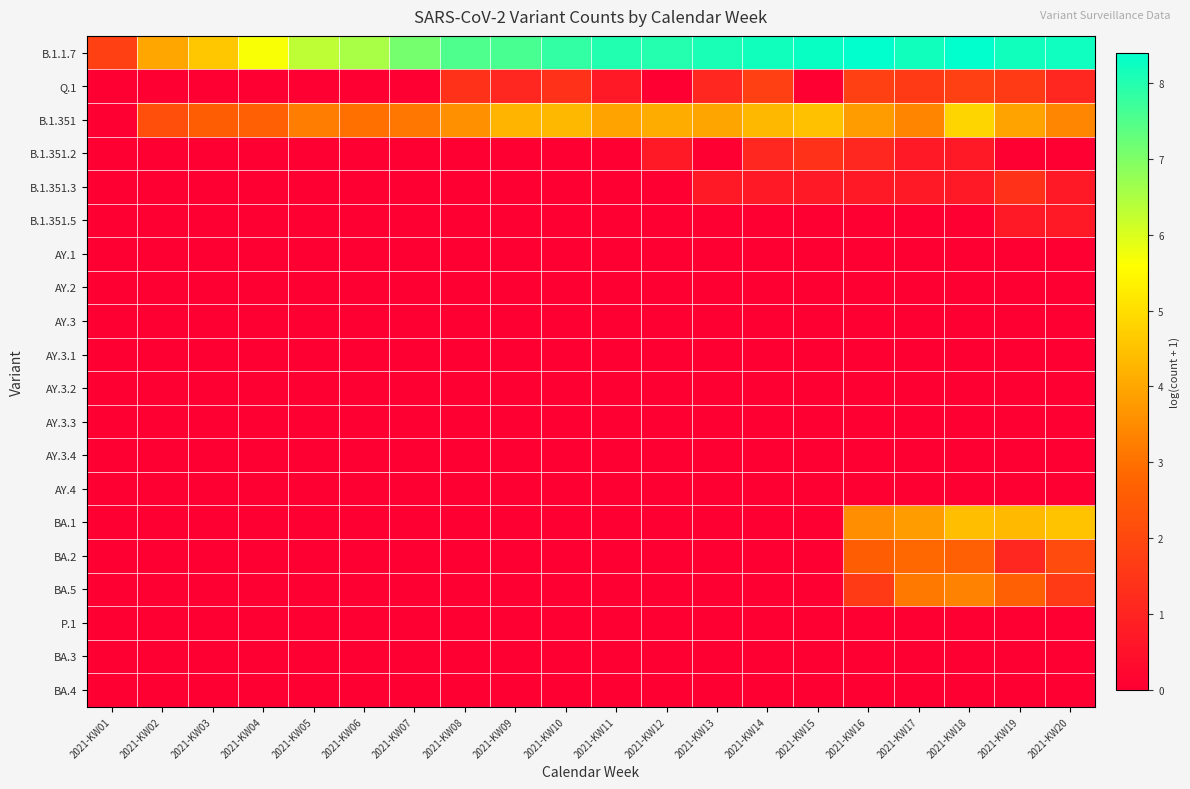

Reading left to right, transcribe all the data shown in this chart.

B.1.1.7: 2021-KW01=1.8	2021-KW02=4.0	2021-KW03=4.6	2021-KW04=5.6	2021-KW05=6.3	2021-KW06=6.6	2021-KW07=7.1	2021-KW08=7.5	2021-KW09=7.6	2021-KW10=7.8	2021-KW11=8.0	2021-KW12=8.0	2021-KW13=8.1	2021-KW14=8.2	2021-KW15=8.3	2021-KW16=8.4	2021-KW17=8.2	2021-KW18=8.4	2021-KW19=8.2	2021-KW20=8.2
Q.1: 2021-KW01=0.0	2021-KW02=0.0	2021-KW03=0.0	2021-KW04=0.0	2021-KW05=0.0	2021-KW06=0.0	2021-KW07=0.0	2021-KW08=1.4	2021-KW09=1.1	2021-KW10=1.4	2021-KW11=0.7	2021-KW12=0.0	2021-KW13=1.1	2021-KW14=1.8	2021-KW15=0.0	2021-KW16=1.8	2021-KW17=1.6	2021-KW18=1.8	2021-KW19=1.6	2021-KW20=1.1
B.1.351: 2021-KW01=0.0	2021-KW02=2.2	2021-KW03=2.6	2021-KW04=2.6	2021-KW05=3.2	2021-KW06=3.0	2021-KW07=3.1	2021-KW08=3.6	2021-KW09=4.2	2021-KW10=4.3	2021-KW11=3.9	2021-KW12=4.1	2021-KW13=4.0	2021-KW14=4.3	2021-KW15=4.5	2021-KW16=3.8	2021-KW17=3.4	2021-KW18=4.8	2021-KW19=3.9	2021-KW20=3.4
B.1.351.2: 2021-KW01=0.0	2021-KW02=0.0	2021-KW03=0.0	2021-KW04=0.0	2021-KW05=0.0	2021-KW06=0.0	2021-KW07=0.0	2021-KW08=0.0	2021-KW09=0.0	2021-KW10=0.0	2021-KW11=0.0	2021-KW12=0.7	2021-KW13=0.0	2021-KW14=1.1	2021-KW15=1.4	2021-KW16=1.1	2021-KW17=0.7	2021-KW18=0.7	2021-KW19=0.0	2021-KW20=0.0
B.1.351.3: 2021-KW01=0.0	2021-KW02=0.0	2021-KW03=0.0	2021-KW04=0.0	2021-KW05=0.0	2021-KW06=0.0	2021-KW07=0.0	2021-KW08=0.0	2021-KW09=0.0	2021-KW10=0.0	2021-KW11=0.0	2021-KW12=0.0	2021-KW13=0.7	2021-KW14=0.7	2021-KW15=0.7	2021-KW16=0.7	2021-KW17=0.7	2021-KW18=0.7	2021-KW19=1.4	2021-KW20=0.7
B.1.351.5: 2021-KW01=0.0	2021-KW02=0.0	2021-KW03=0.0	2021-KW04=0.0	2021-KW05=0.0	2021-KW06=0.0	2021-KW07=0.0	2021-KW08=0.0	2021-KW09=0.0	2021-KW10=0.0	2021-KW11=0.0	2021-KW12=0.0	2021-KW13=0.0	2021-KW14=0.0	2021-KW15=0.0	2021-KW16=0.0	2021-KW17=0.0	2021-KW18=0.0	2021-KW19=0.7	2021-KW20=0.7
AY.1: 2021-KW01=0.0	2021-KW02=0.0	2021-KW03=0.0	2021-KW04=0.0	2021-KW05=0.0	2021-KW06=0.0	2021-KW07=0.0	2021-KW08=0.0	2021-KW09=0.0	2021-KW10=0.0	2021-KW11=0.0	2021-KW12=0.0	2021-KW13=0.0	2021-KW14=0.0	2021-KW15=0.0	2021-KW16=0.0	2021-KW17=0.0	2021-KW18=0.0	2021-KW19=0.0	2021-KW20=0.0
AY.2: 2021-KW01=0.0	2021-KW02=0.0	2021-KW03=0.0	2021-KW04=0.0	2021-KW05=0.0	2021-KW06=0.0	2021-KW07=0.0	2021-KW08=0.0	2021-KW09=0.0	2021-KW10=0.0	2021-KW11=0.0	2021-KW12=0.0	2021-KW13=0.0	2021-KW14=0.0	2021-KW15=0.0	2021-KW16=0.0	2021-KW17=0.0	2021-KW18=0.0	2021-KW19=0.0	2021-KW20=0.0
AY.3: 2021-KW01=0.0	2021-KW02=0.0	2021-KW03=0.0	2021-KW04=0.0	2021-KW05=0.0	2021-KW06=0.0	2021-KW07=0.0	2021-KW08=0.0	2021-KW09=0.0	2021-KW10=0.0	2021-KW11=0.0	2021-KW12=0.0	2021-KW13=0.0	2021-KW14=0.0	2021-KW15=0.0	2021-KW16=0.0	2021-KW17=0.0	2021-KW18=0.0	2021-KW19=0.0	2021-KW20=0.0
AY.3.1: 2021-KW01=0.0	2021-KW02=0.0	2021-KW03=0.0	2021-KW04=0.0	2021-KW05=0.0	2021-KW06=0.0	2021-KW07=0.0	2021-KW08=0.0	2021-KW09=0.0	2021-KW10=0.0	2021-KW11=0.0	2021-KW12=0.0	2021-KW13=0.0	2021-KW14=0.0	2021-KW15=0.0	2021-KW16=0.0	2021-KW17=0.0	2021-KW18=0.0	2021-KW19=0.0	2021-KW20=0.0
AY.3.2: 2021-KW01=0.0	2021-KW02=0.0	2021-KW03=0.0	2021-KW04=0.0	2021-KW05=0.0	2021-KW06=0.0	2021-KW07=0.0	2021-KW08=0.0	2021-KW09=0.0	2021-KW10=0.0	2021-KW11=0.0	2021-KW12=0.0	2021-KW13=0.0	2021-KW14=0.0	2021-KW15=0.0	2021-KW16=0.0	2021-KW17=0.0	2021-KW18=0.0	2021-KW19=0.0	2021-KW20=0.0
AY.3.3: 2021-KW01=0.0	2021-KW02=0.0	2021-KW03=0.0	2021-KW04=0.0	2021-KW05=0.0	2021-KW06=0.0	2021-KW07=0.0	2021-KW08=0.0	2021-KW09=0.0	2021-KW10=0.0	2021-KW11=0.0	2021-KW12=0.0	2021-KW13=0.0	2021-KW14=0.0	2021-KW15=0.0	2021-KW16=0.0	2021-KW17=0.0	2021-KW18=0.0	2021-KW19=0.0	2021-KW20=0.0
AY.3.4: 2021-KW01=0.0	2021-KW02=0.0	2021-KW03=0.0	2021-KW04=0.0	2021-KW05=0.0	2021-KW06=0.0	2021-KW07=0.0	2021-KW08=0.0	2021-KW09=0.0	2021-KW10=0.0	2021-KW11=0.0	2021-KW12=0.0	2021-KW13=0.0	2021-KW14=0.0	2021-KW15=0.0	2021-KW16=0.0	2021-KW17=0.0	2021-KW18=0.0	2021-KW19=0.0	2021-KW20=0.0
AY.4: 2021-KW01=0.0	2021-KW02=0.0	2021-KW03=0.0	2021-KW04=0.0	2021-KW05=0.0	2021-KW06=0.0	2021-KW07=0.0	2021-KW08=0.0	2021-KW09=0.0	2021-KW10=0.0	2021-KW11=0.0	2021-KW12=0.0	2021-KW13=0.0	2021-KW14=0.0	2021-KW15=0.0	2021-KW16=0.0	2021-KW17=0.0	2021-KW18=0.0	2021-KW19=0.0	2021-KW20=0.0
BA.1: 2021-KW01=0.0	2021-KW02=0.0	2021-KW03=0.0	2021-KW04=0.0	2021-KW05=0.0	2021-KW06=0.0	2021-KW07=0.0	2021-KW08=0.0	2021-KW09=0.0	2021-KW10=0.0	2021-KW11=0.0	2021-KW12=0.0	2021-KW13=0.0	2021-KW14=0.0	2021-KW15=0.0	2021-KW16=3.6	2021-KW17=3.8	2021-KW18=4.4	2021-KW19=4.3	2021-KW20=4.5
BA.2: 2021-KW01=0.0	2021-KW02=0.0	2021-KW03=0.0	2021-KW04=0.0	2021-KW05=0.0	2021-KW06=0.0	2021-KW07=0.0	2021-KW08=0.0	2021-KW09=0.0	2021-KW10=0.0	2021-KW11=0.0	2021-KW12=0.0	2021-KW13=0.0	2021-KW14=0.0	2021-KW15=0.0	2021-KW16=2.6	2021-KW17=2.8	2021-KW18=2.6	2021-KW19=1.1	2021-KW20=2.1
BA.5: 2021-KW01=0.0	2021-KW02=0.0	2021-KW03=0.0	2021-KW04=0.0	2021-KW05=0.0	2021-KW06=0.0	2021-KW07=0.0	2021-KW08=0.0	2021-KW09=0.0	2021-KW10=0.0	2021-KW11=0.0	2021-KW12=0.0	2021-KW13=0.0	2021-KW14=0.0	2021-KW15=0.0	2021-KW16=1.6	2021-KW17=3.2	2021-KW18=3.3	2021-KW19=2.6	2021-KW20=1.6
P.1: 2021-KW01=0.0	2021-KW02=0.0	2021-KW03=0.0	2021-KW04=0.0	2021-KW05=0.0	2021-KW06=0.0	2021-KW07=0.0	2021-KW08=0.0	2021-KW09=0.0	2021-KW10=0.0	2021-KW11=0.0	2021-KW12=0.0	2021-KW13=0.0	2021-KW14=0.0	2021-KW15=0.0	2021-KW16=0.0	2021-KW17=0.0	2021-KW18=0.0	2021-KW19=0.0	2021-KW20=0.0
BA.3: 2021-KW01=0.0	2021-KW02=0.0	2021-KW03=0.0	2021-KW04=0.0	2021-KW05=0.0	2021-KW06=0.0	2021-KW07=0.0	2021-KW08=0.0	2021-KW09=0.0	2021-KW10=0.0	2021-KW11=0.0	2021-KW12=0.0	2021-KW13=0.0	2021-KW14=0.0	2021-KW15=0.0	2021-KW16=0.0	2021-KW17=0.0	2021-KW18=0.0	2021-KW19=0.0	2021-KW20=0.0
BA.4: 2021-KW01=0.0	2021-KW02=0.0	2021-KW03=0.0	2021-KW04=0.0	2021-KW05=0.0	2021-KW06=0.0	2021-KW07=0.0	2021-KW08=0.0	2021-KW09=0.0	2021-KW10=0.0	2021-KW11=0.0	2021-KW12=0.0	2021-KW13=0.0	2021-KW14=0.0	2021-KW15=0.0	2021-KW16=0.0	2021-KW17=0.0	2021-KW18=0.0	2021-KW19=0.0	2021-KW20=0.0